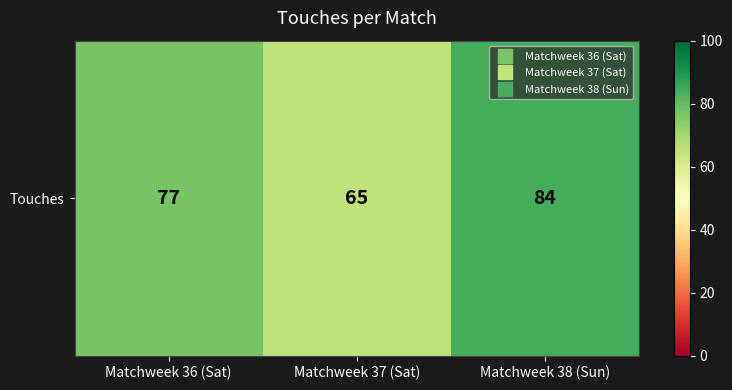

Which category has the lowest value across all series?

Matchweek 37 (Sat)